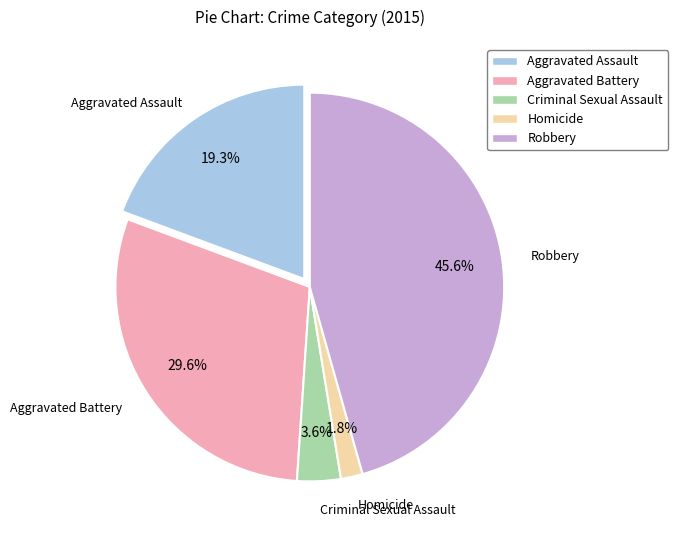

Which has a higher value, Robbery or Aggravated Battery?

Robbery